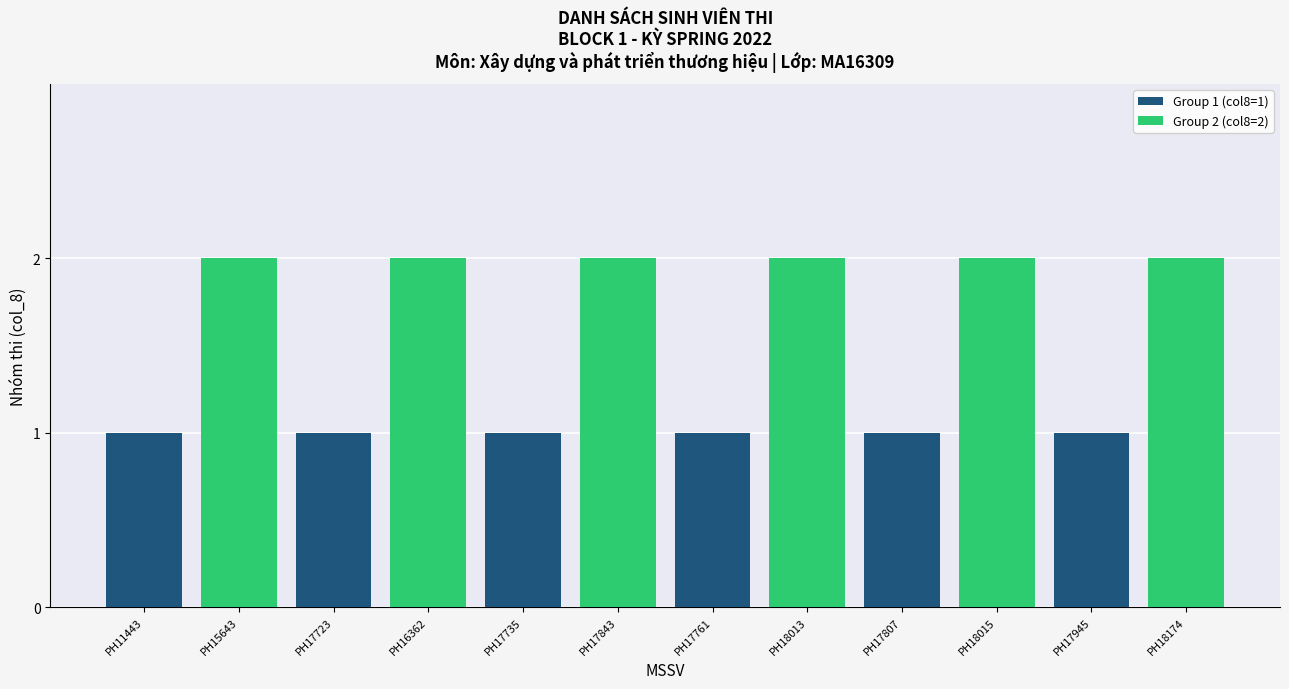

The Group 1 (col8=1) series shows 1 at PH17735. True or false?

True